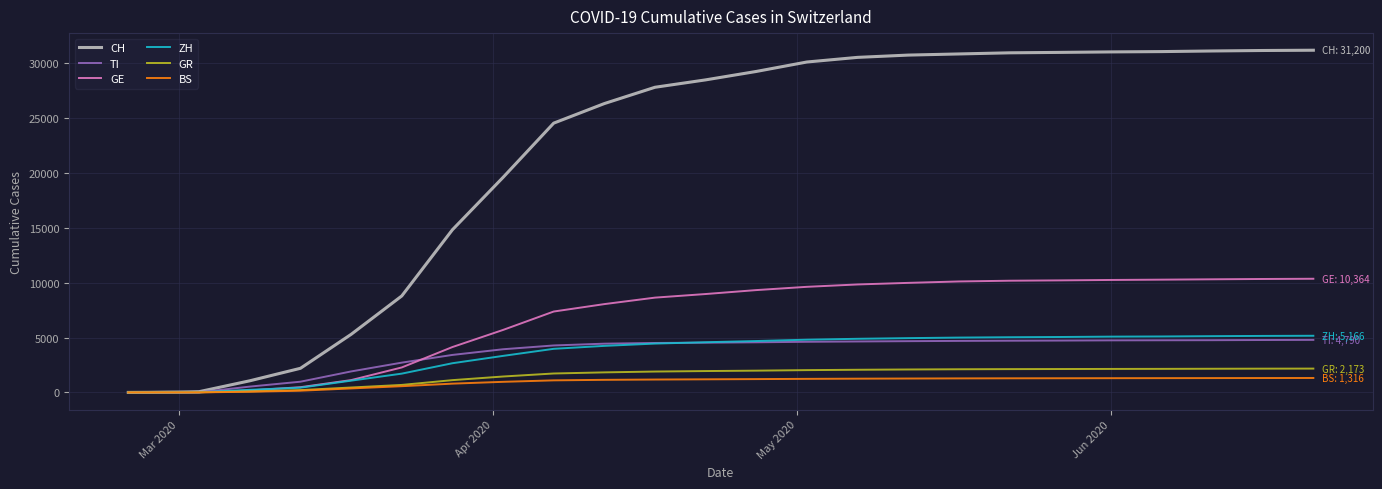

Which series has the widest spread of values?

CH